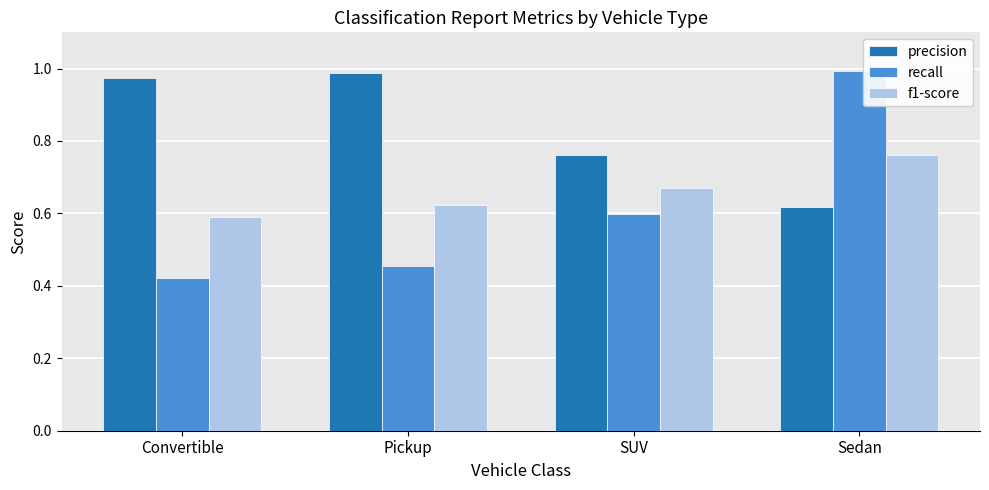

Which label corresponds to the smallest value in the chart?

Convertible